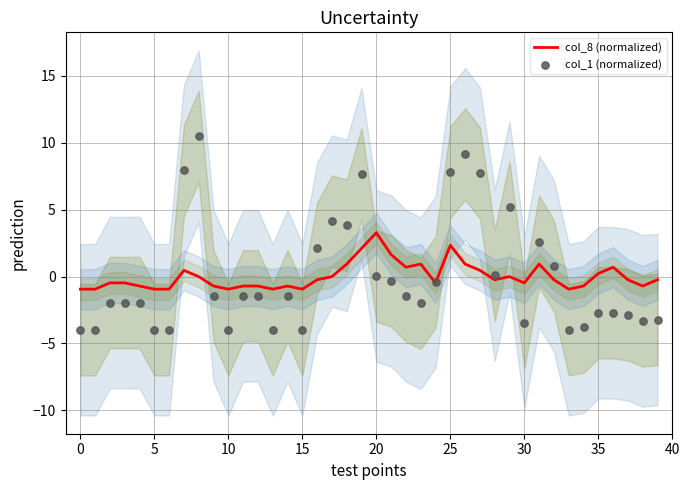

Which series reaches the minimum Y coordinate?

col_1 (normalized)